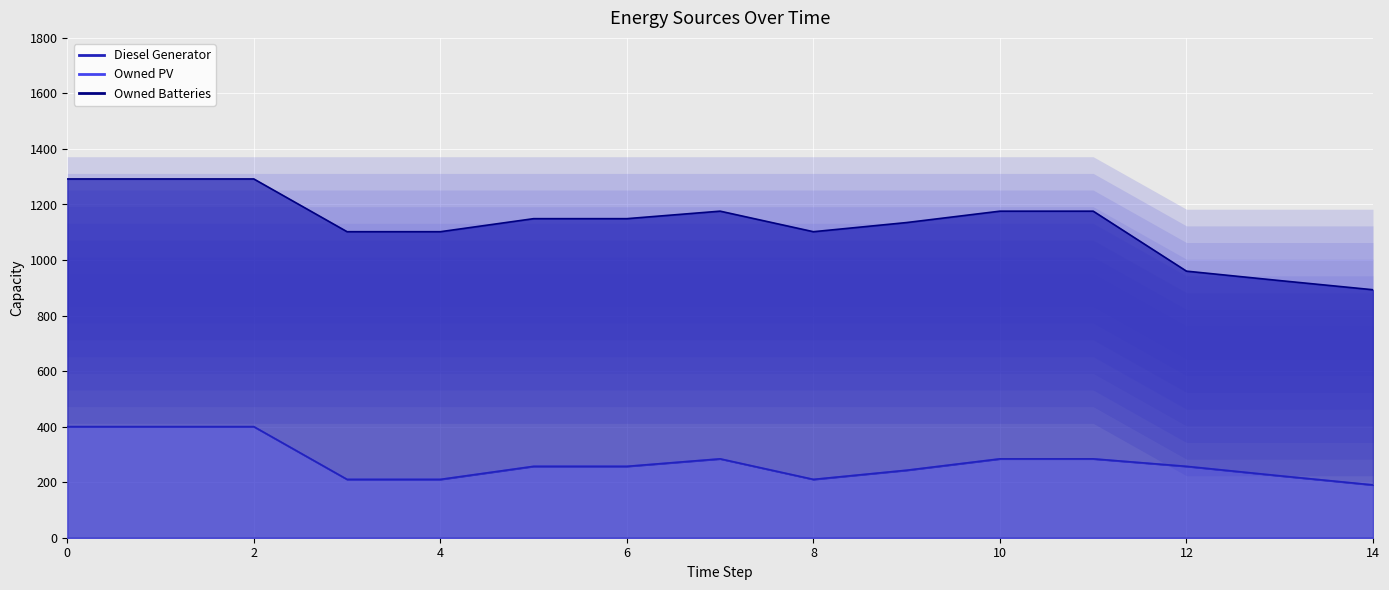

Which series has the widest spread of values?

Diesel Generator